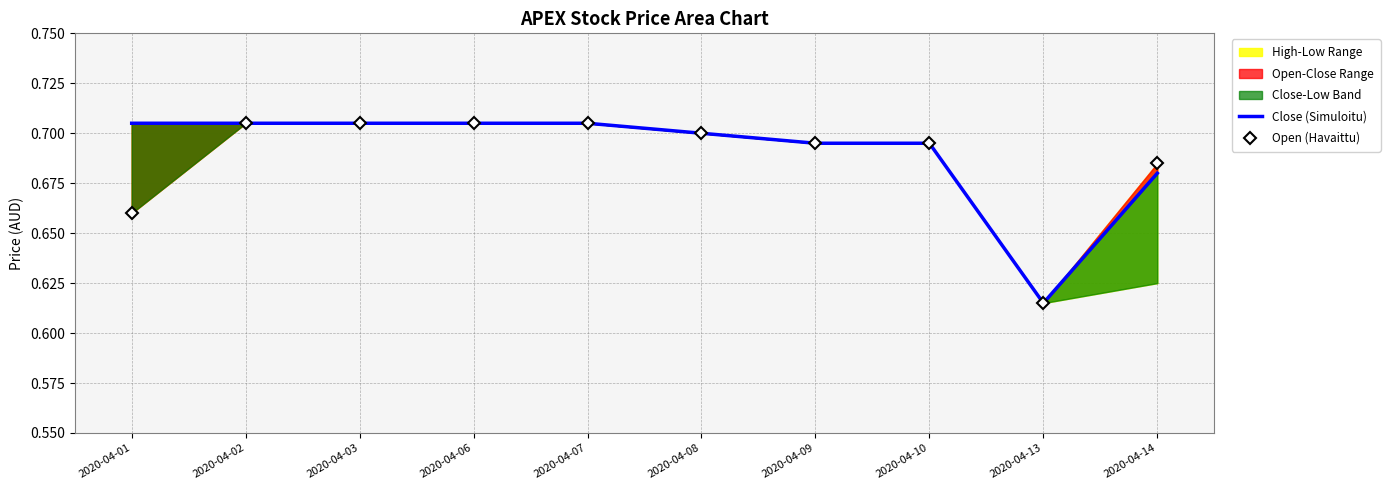

Which series has the widest spread of values?

Close (Simuloitu)